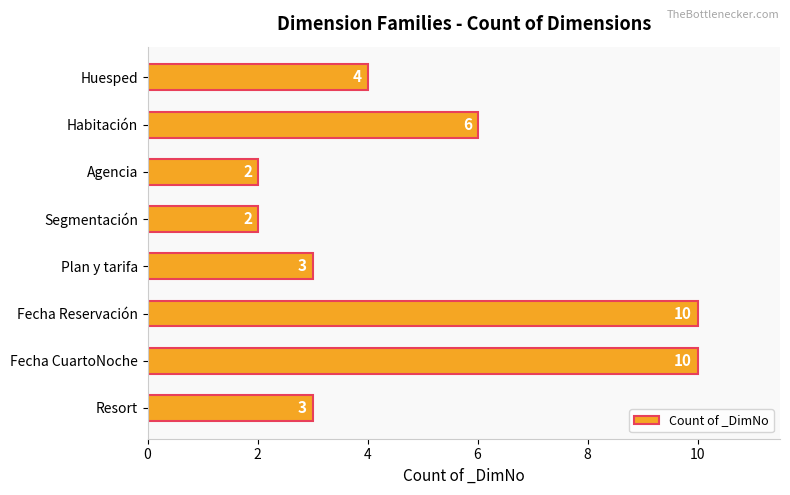

What is the maximum value shown in the chart?

10